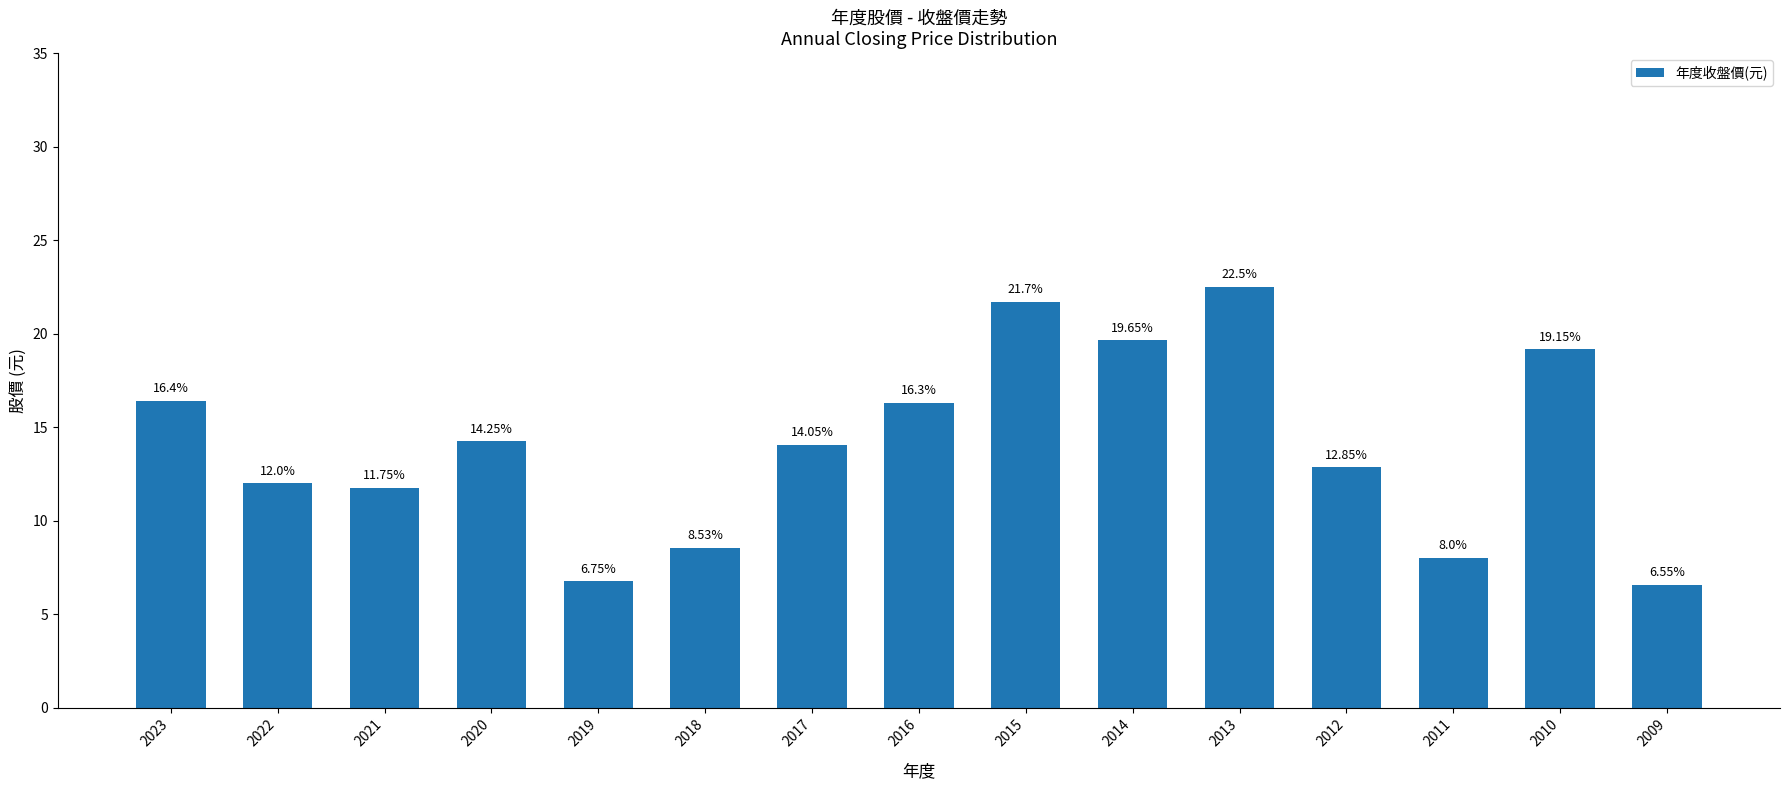

What is the greatest value displayed?

22.5